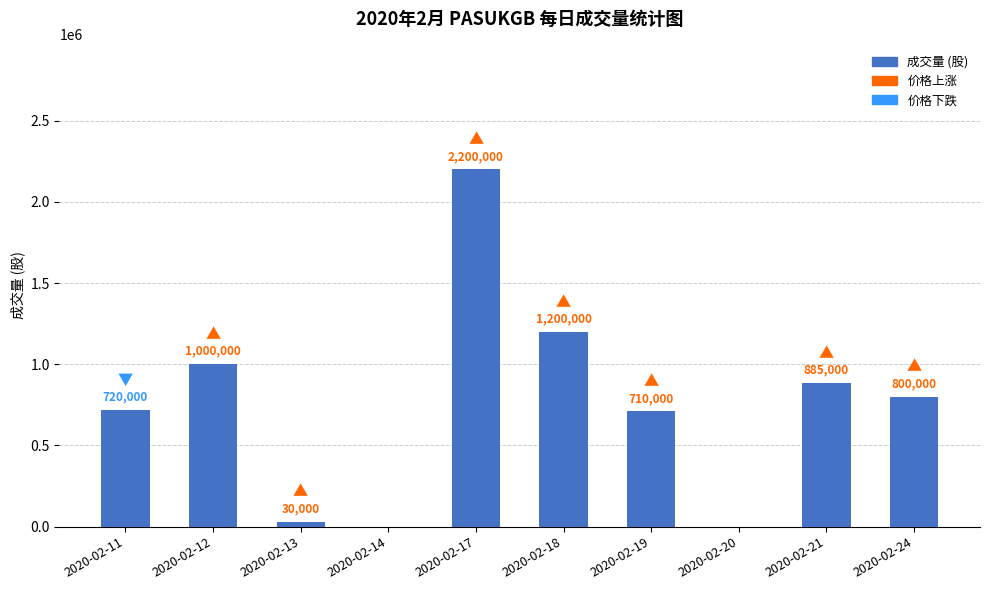

What is the sum of the values at 2020-02-17 and 2020-02-24?

3000000